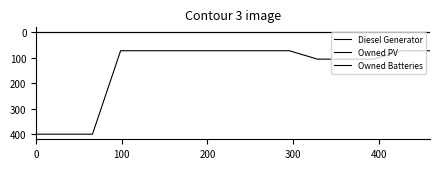

Does the chart display data point markers on the line(s)?

No